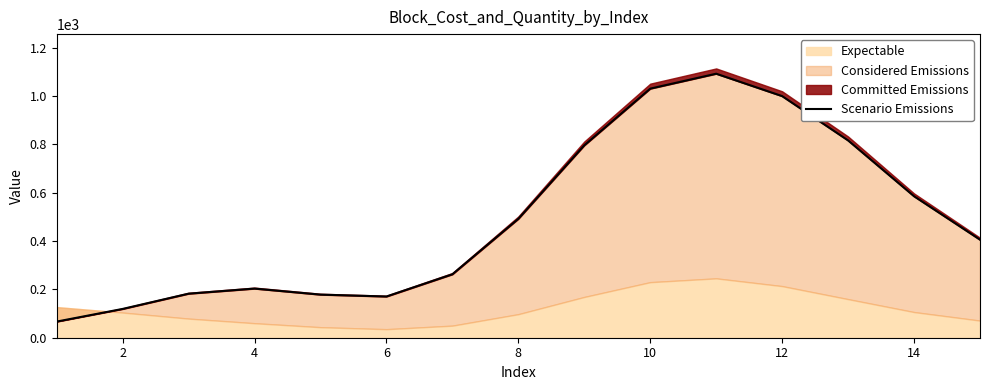

True or false: the data shows 15.5 at 0.

False